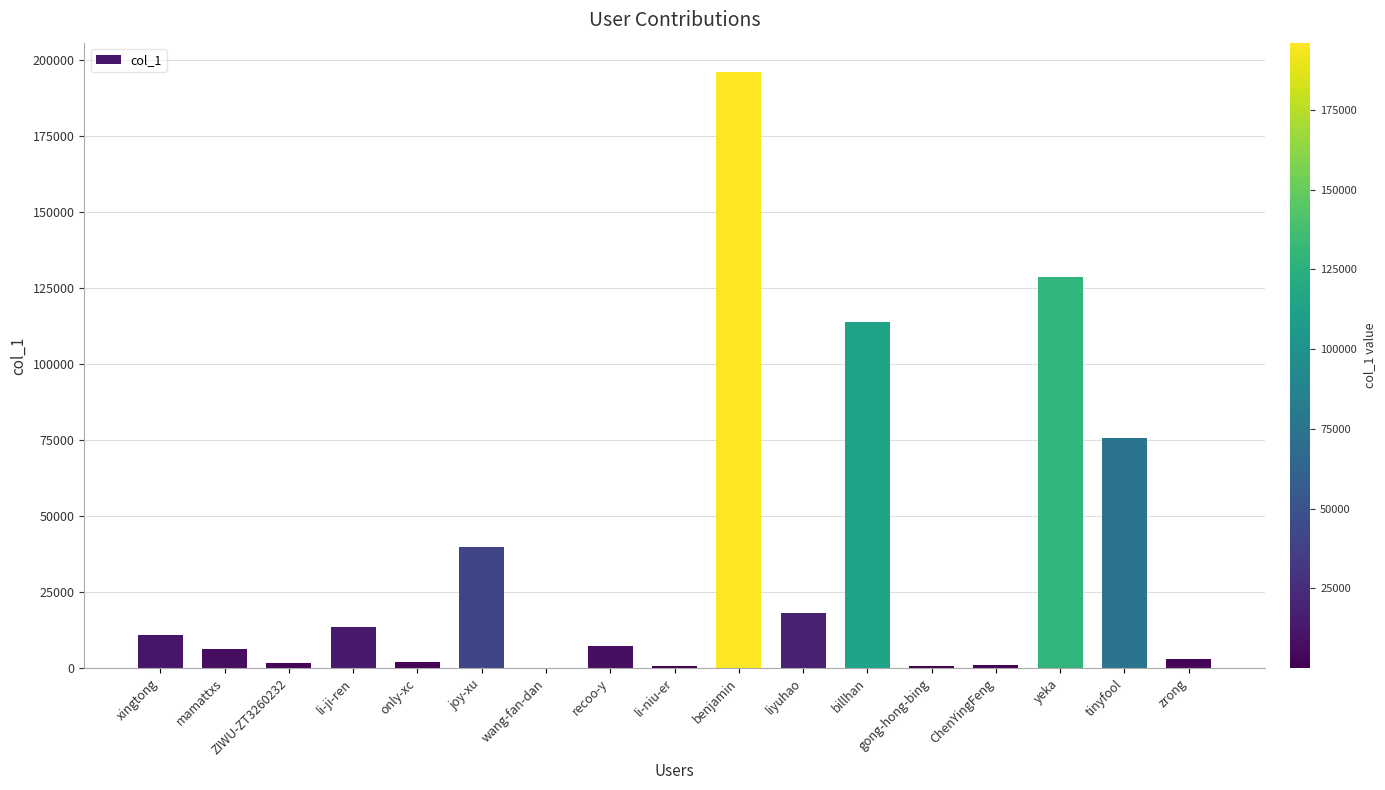

What is the sum of all values?

619260